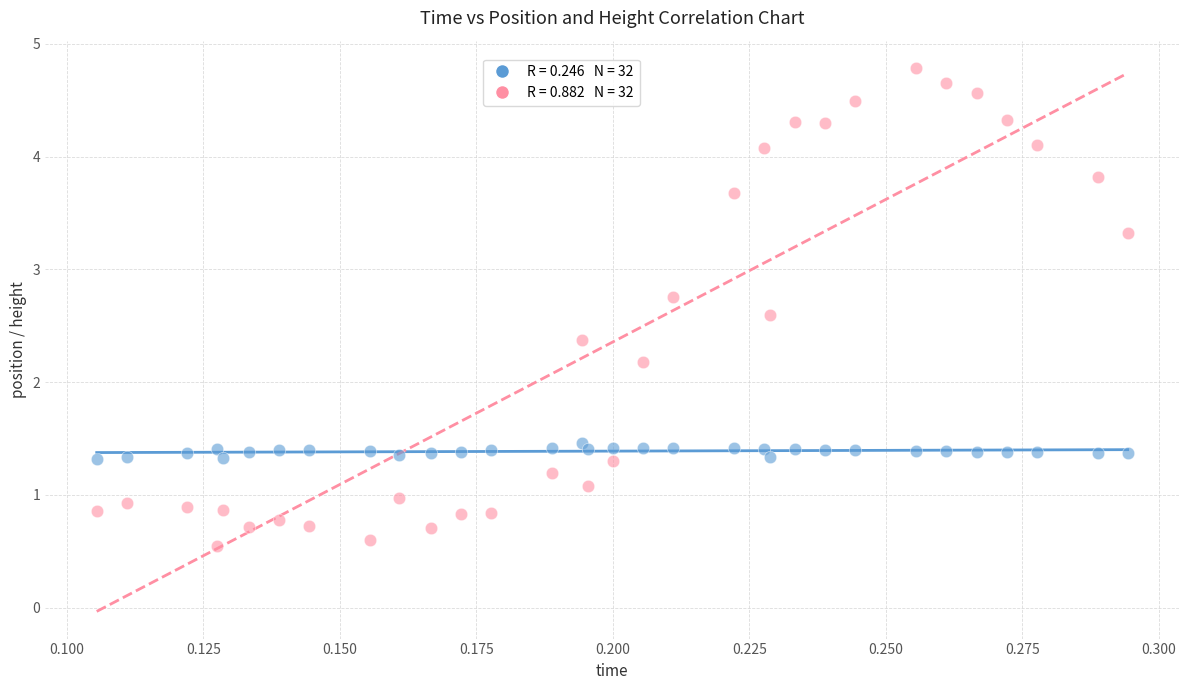

Across all series, what Y value is closest to 2?

2.2